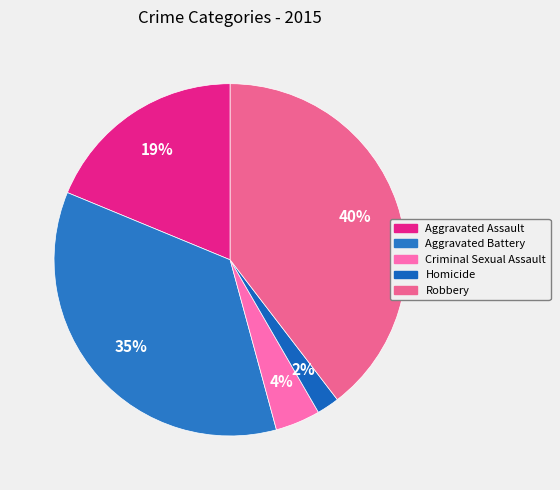

Which category has the smallest portion of the pie?

Homicide